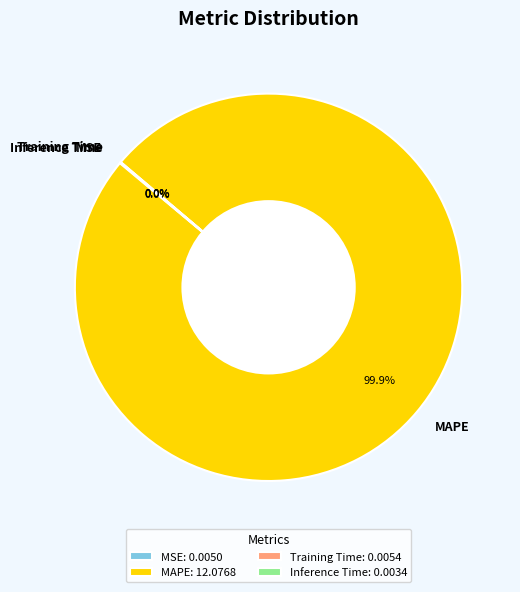

Does MAPE account for over 50% of the chart?

Yes